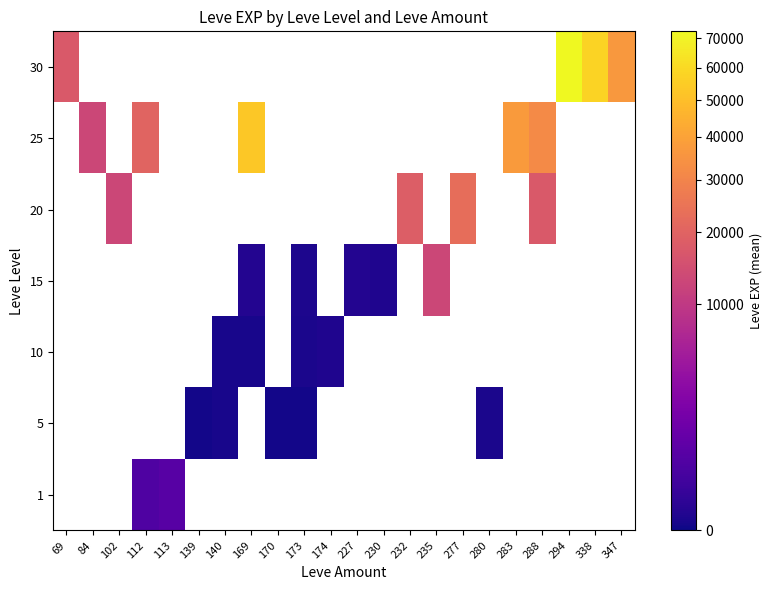

List the series in order of their overall mean, highest first.

1, 5, 10, 15, 20, 25, 30